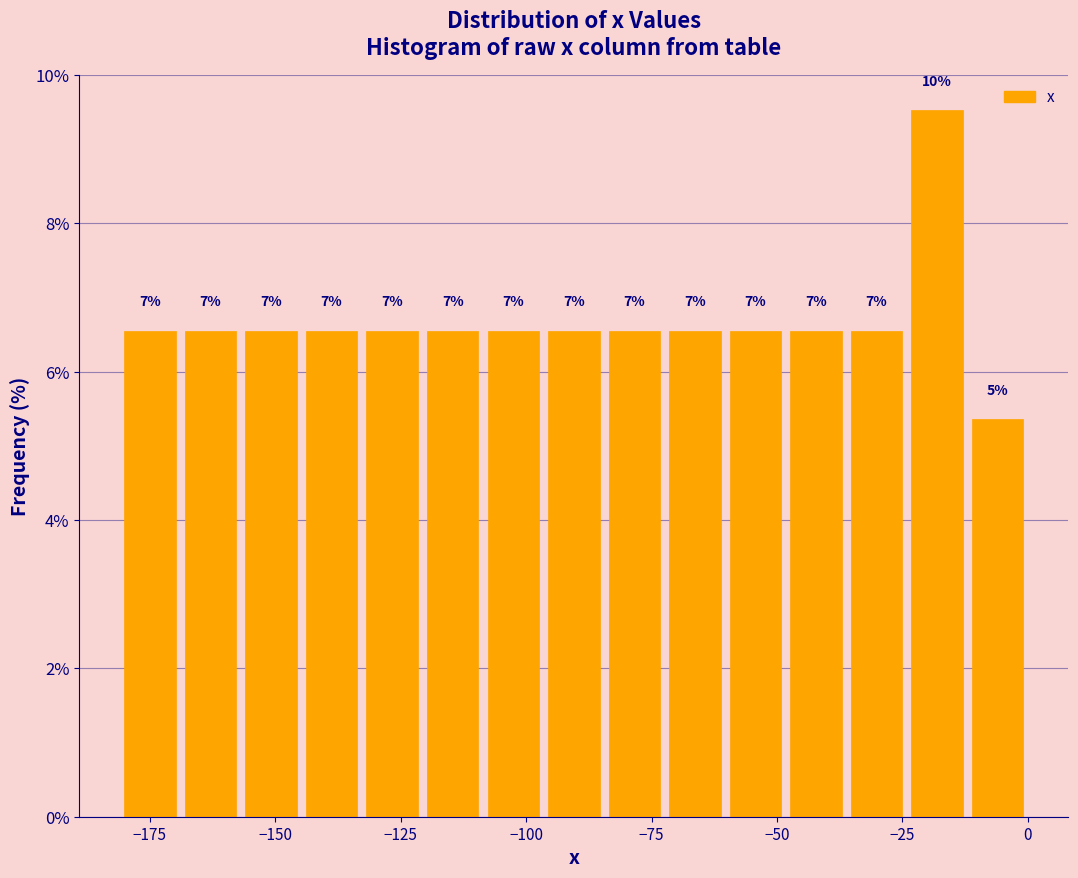

Read against the x-axis, roughly where is the centre of the tallest bar?

-20